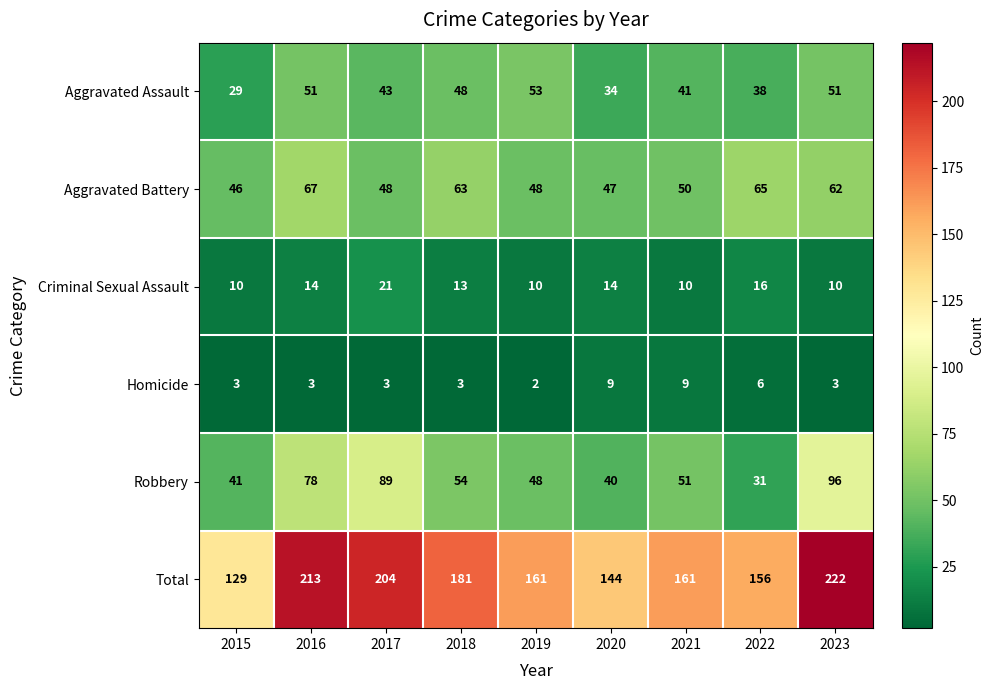

Which series changed the most between 2017 and 2023?

Total